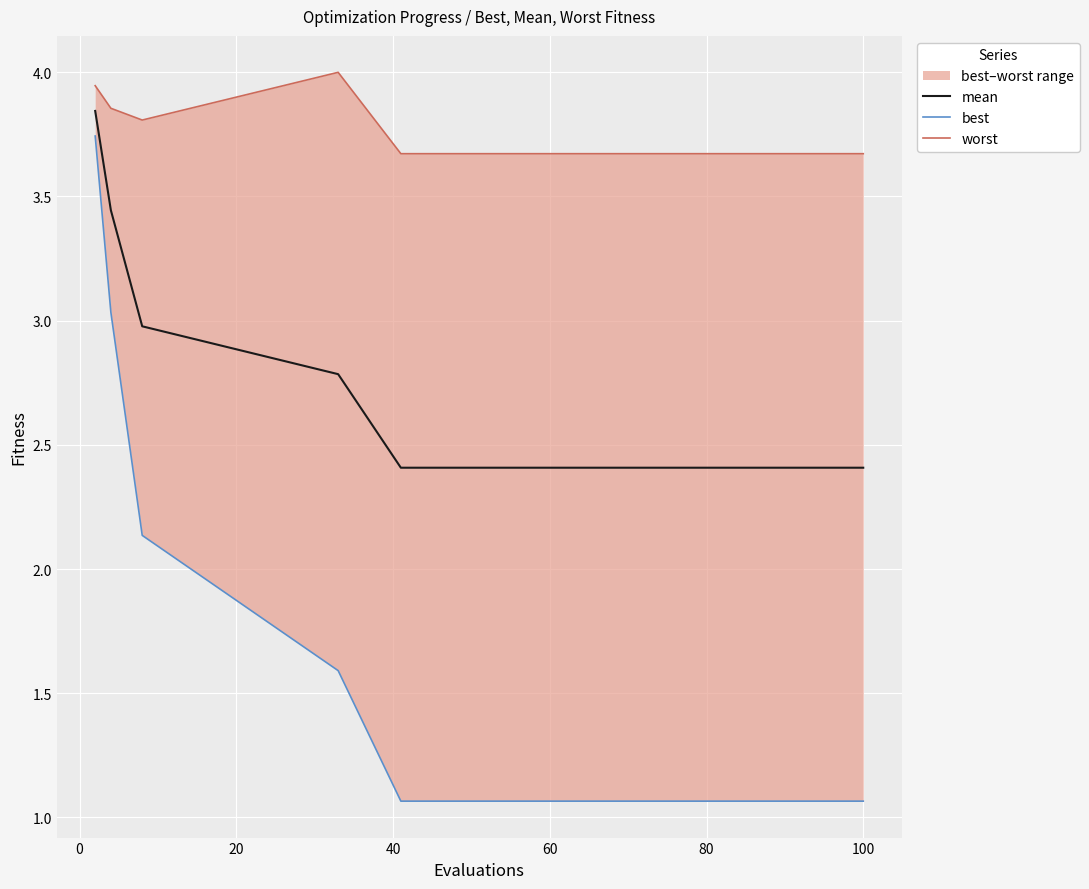

What is the sum of all worst values?

56.0